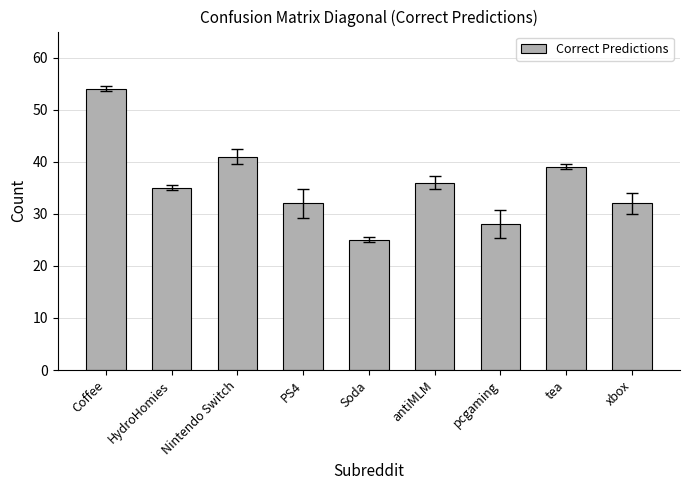

Reading left to right, transcribe all the data shown in this chart.

Coffee=54	HydroHomies=35	Nintendo Switch=41	PS4=32	Soda=25	antiMLM=36	pcgaming=28	tea=39	xbox=32